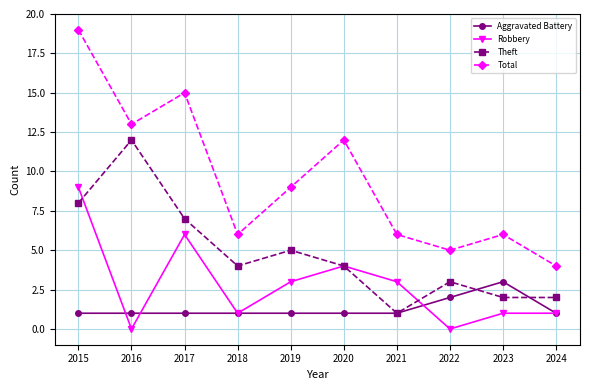

What is the spread (max minus min) of values at 2022?

5